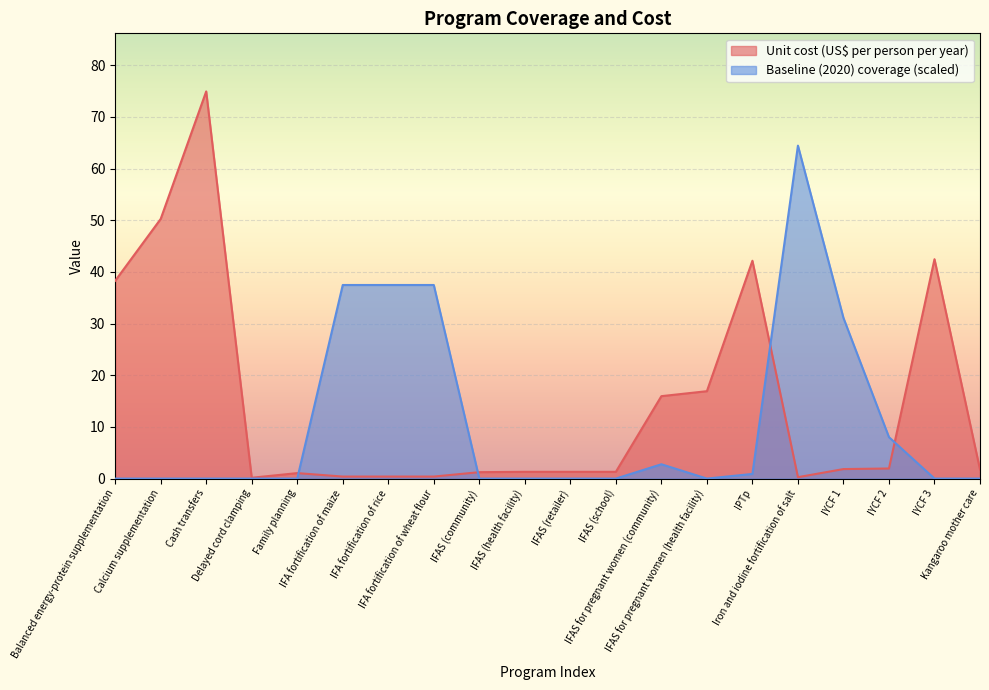

True or false: Unit cost (US$ per person per year) has more than 2 interior local peaks.

True